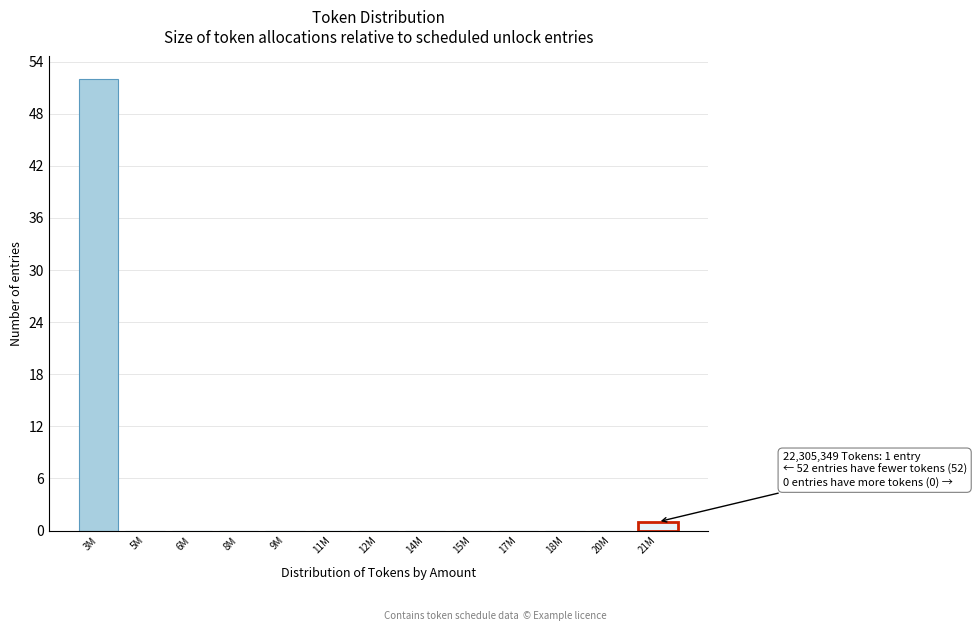

Reading right to left, what are all the values shown in this chart?

21M=1	20M=0	18M=0	17M=0	15M=0	14M=0	12M=0	11M=0	9M=0	8M=0	6M=0	5M=0	3M=52